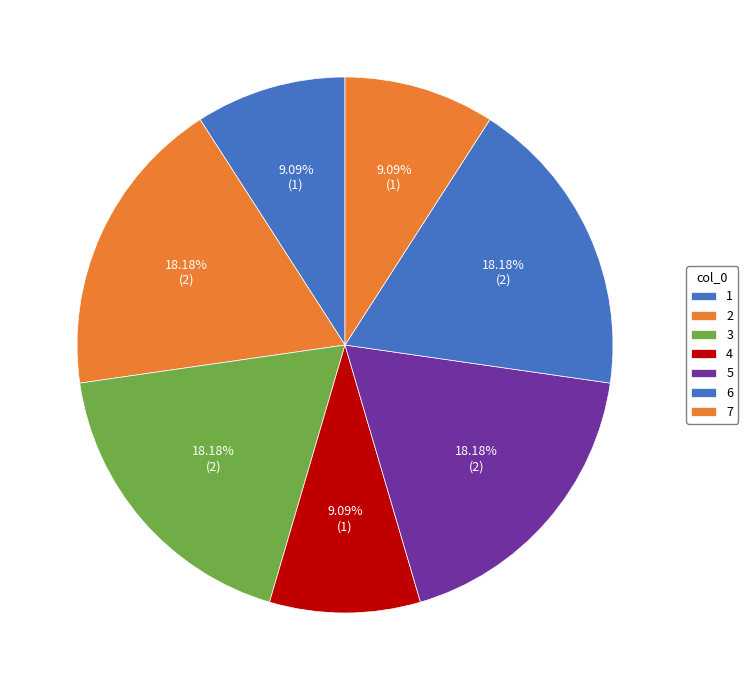

How many slices are in this pie chart?

7